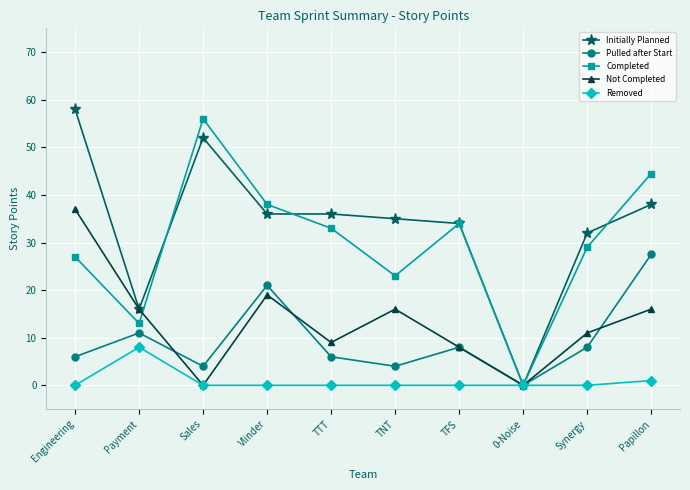

True or false: Not Completed has a value of 11.0 at Synergy.

True